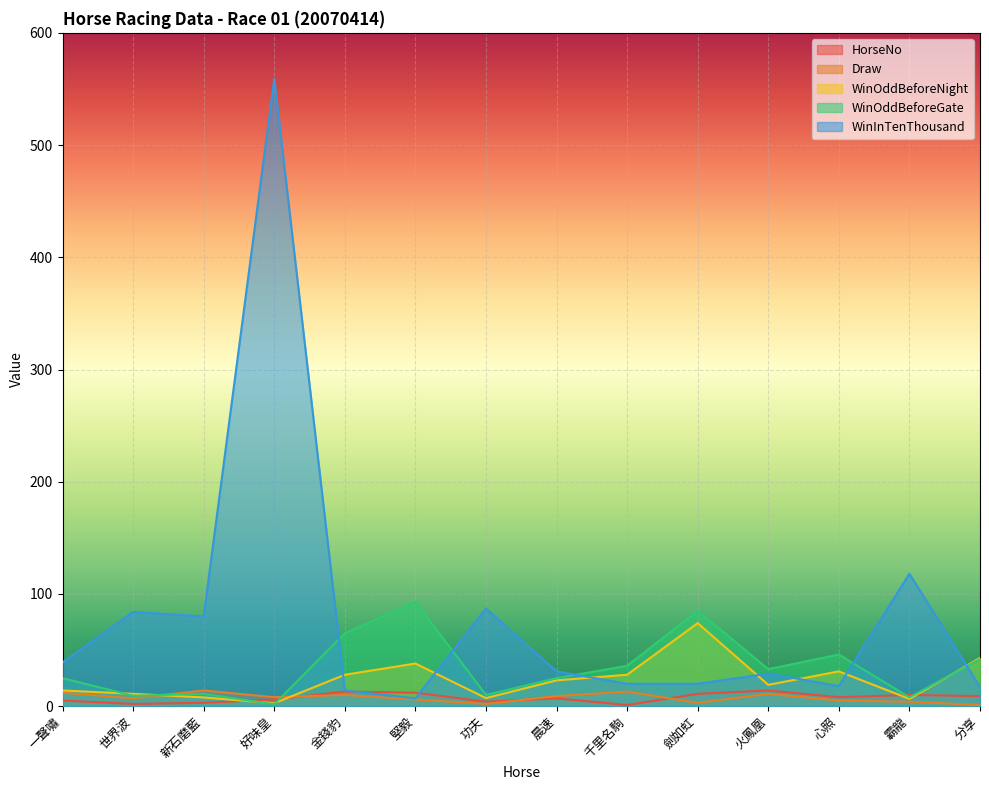

What position from the right is 好味皇?

11